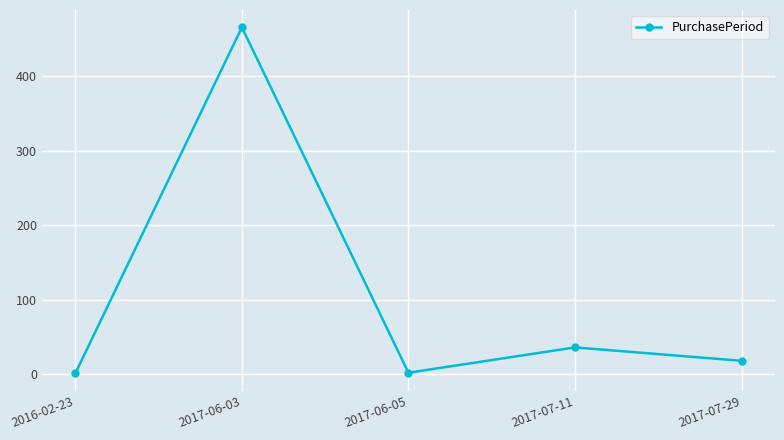

What is the label of the 1st point from the right?

2017-07-29